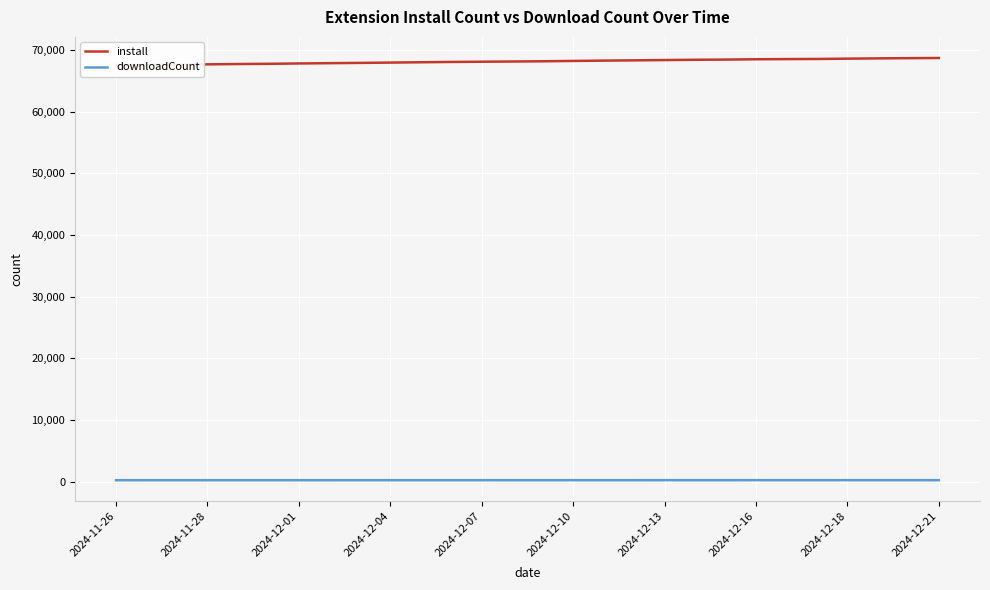

At how many categories does at least one series exceed 67301?

28